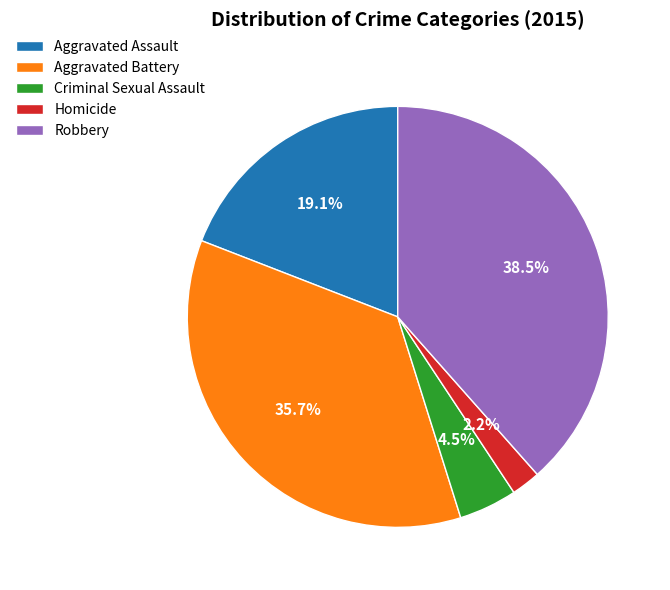

Does any single category account for the majority?

No